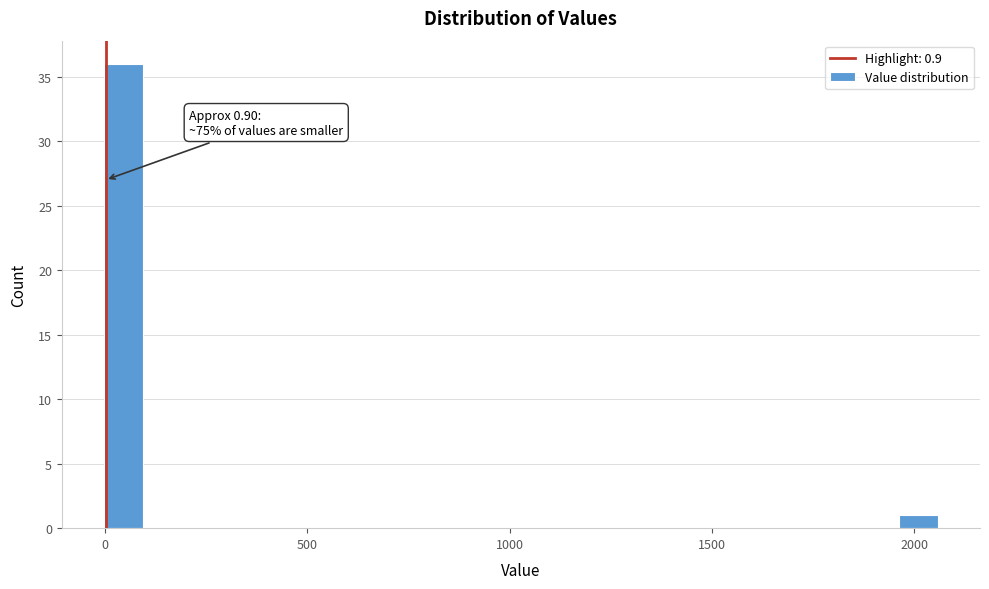

Around what value on the x-axis is the tallest bar? Give the approximate position of its centre, as read against the axis.

50